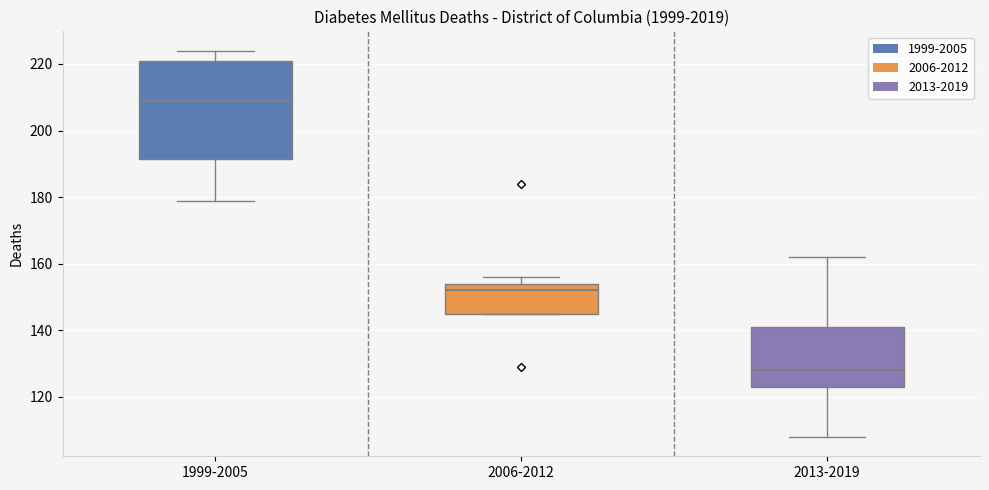

Which box is the tallest, from its lower edge to its upper edge?

1999-2005